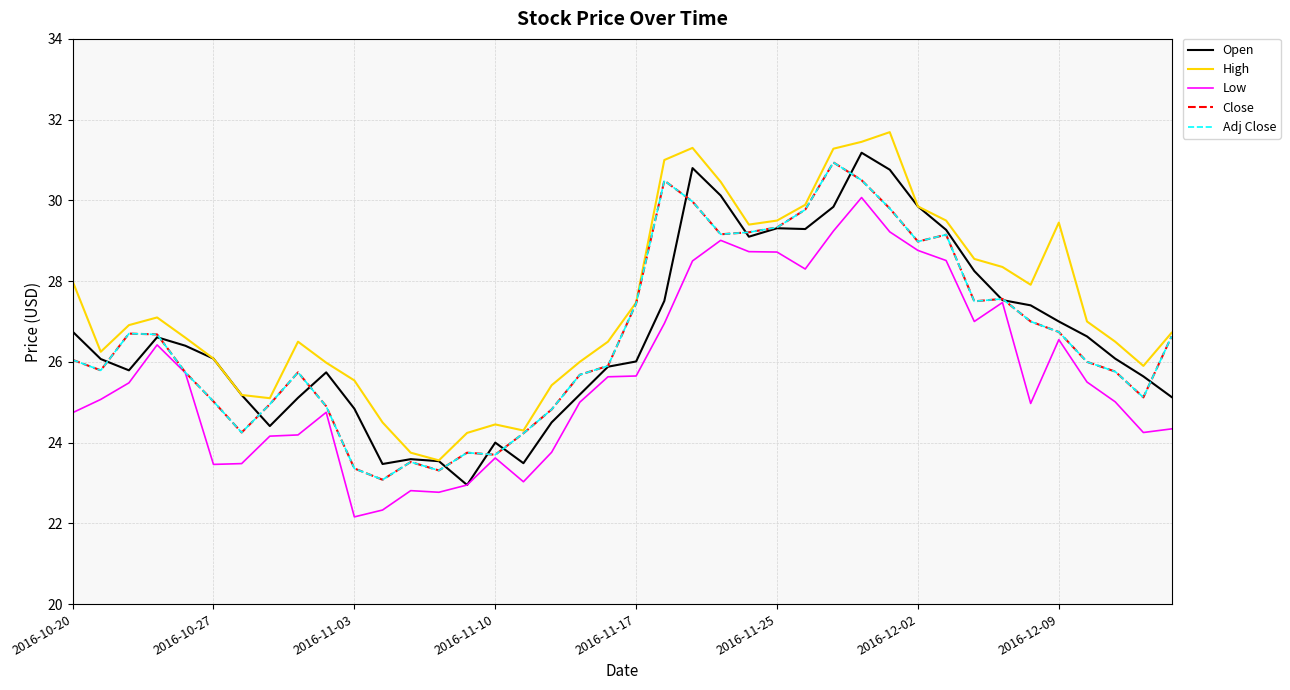

How many interior local valleys does the Close series have?

9